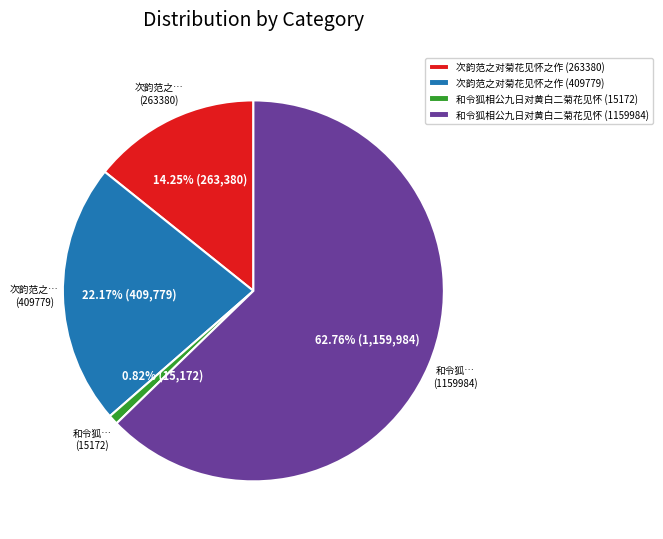

Rank the categories by value from highest to lowest.

和令狐相公九日对黄白二菊花见怀 (1159984), 次韵范之对菊花见怀之作 (409779), 次韵范之对菊花见怀之作 (263380), 和令狐相公九日对黄白二菊花见怀 (15172)